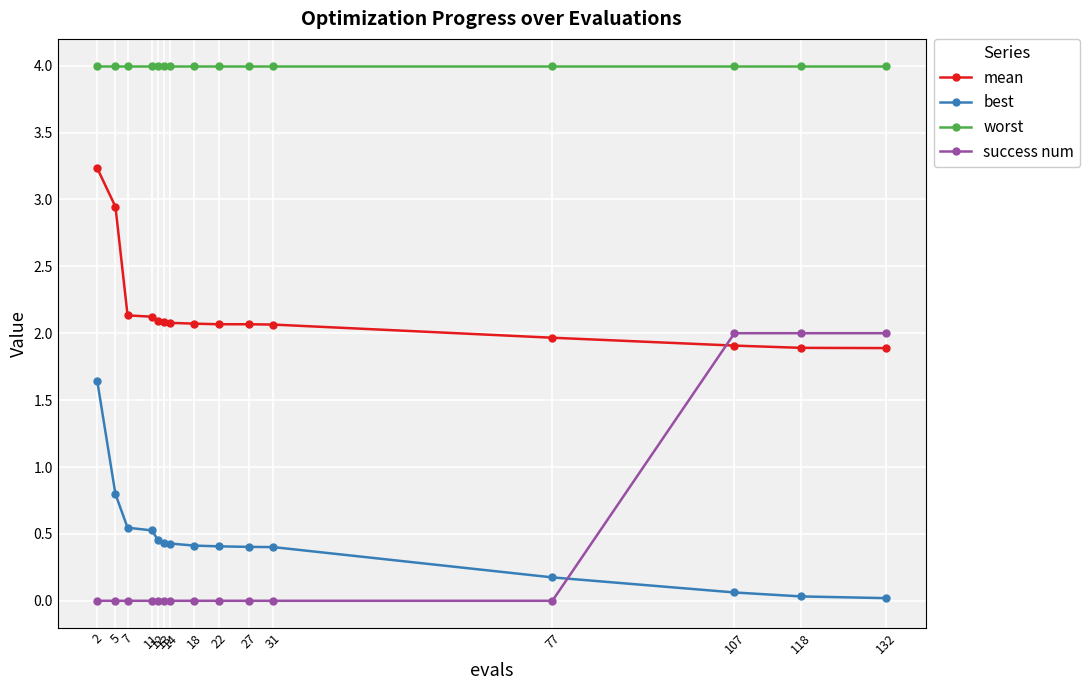

What value does the best series have at 77?

0.2